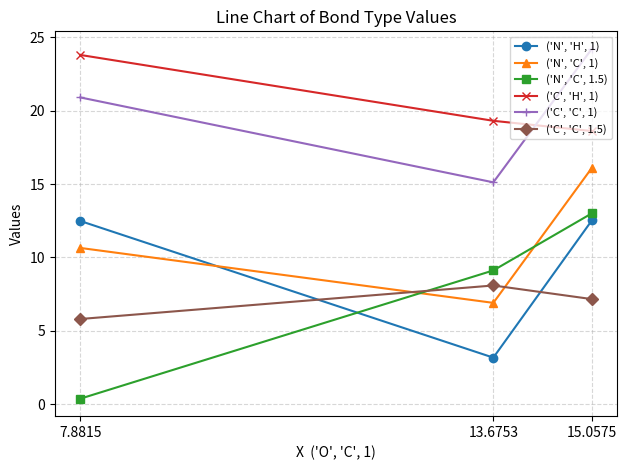

At 15.0575, list the series in order from largest to smallest.

('C', 'C', 1), ('C', 'H', 1), ('N', 'C', 1), ('N', 'C', 1.5), ('N', 'H', 1), ('C', 'C', 1.5)